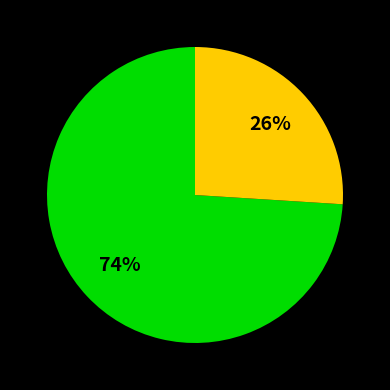

To the nearest percent, what is the difference between the largest and smallest slice percentages?

48%